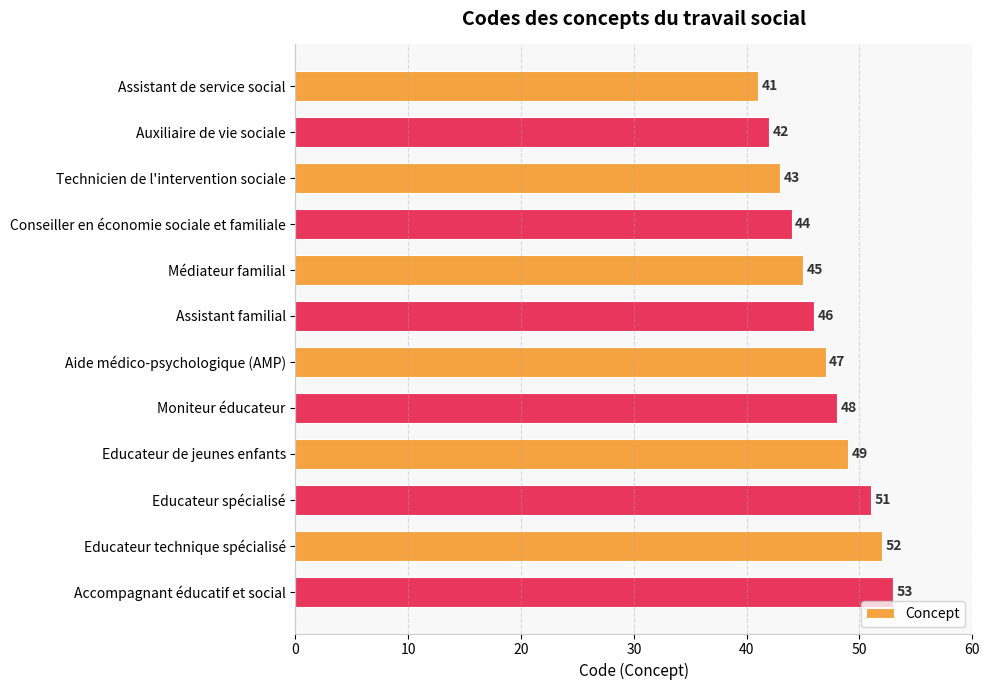

The chart shows a value of 47 at Aide médico-psychologique (AMP). True or false?

True